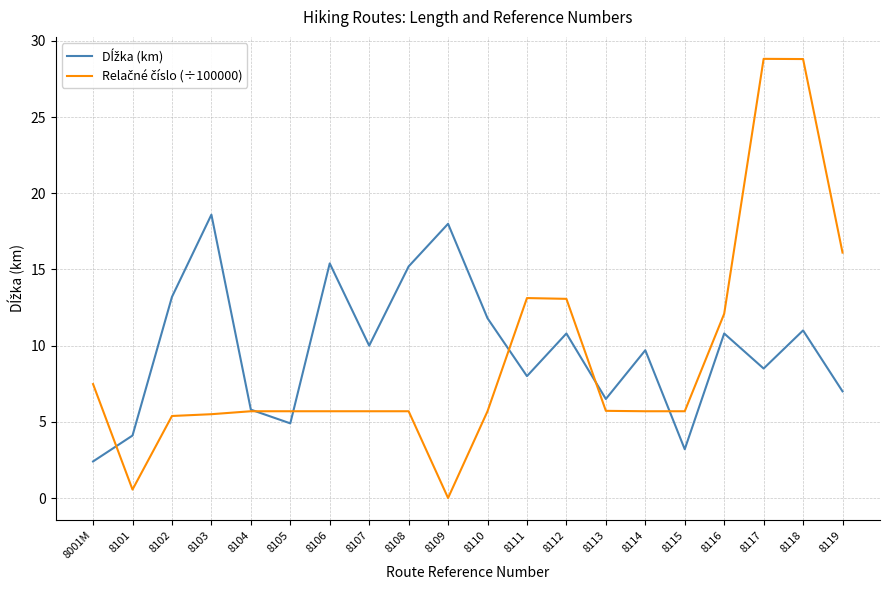

What is the greatest value displayed?

28.8